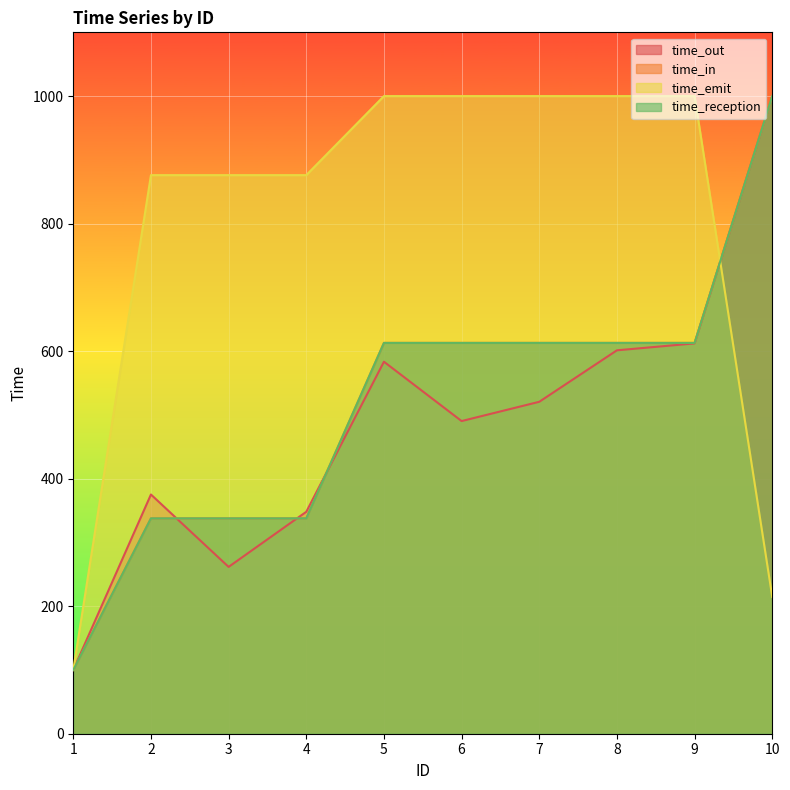

Rank the series at 10 from lowest to highest value.

time_emit, time_out, time_in, time_reception